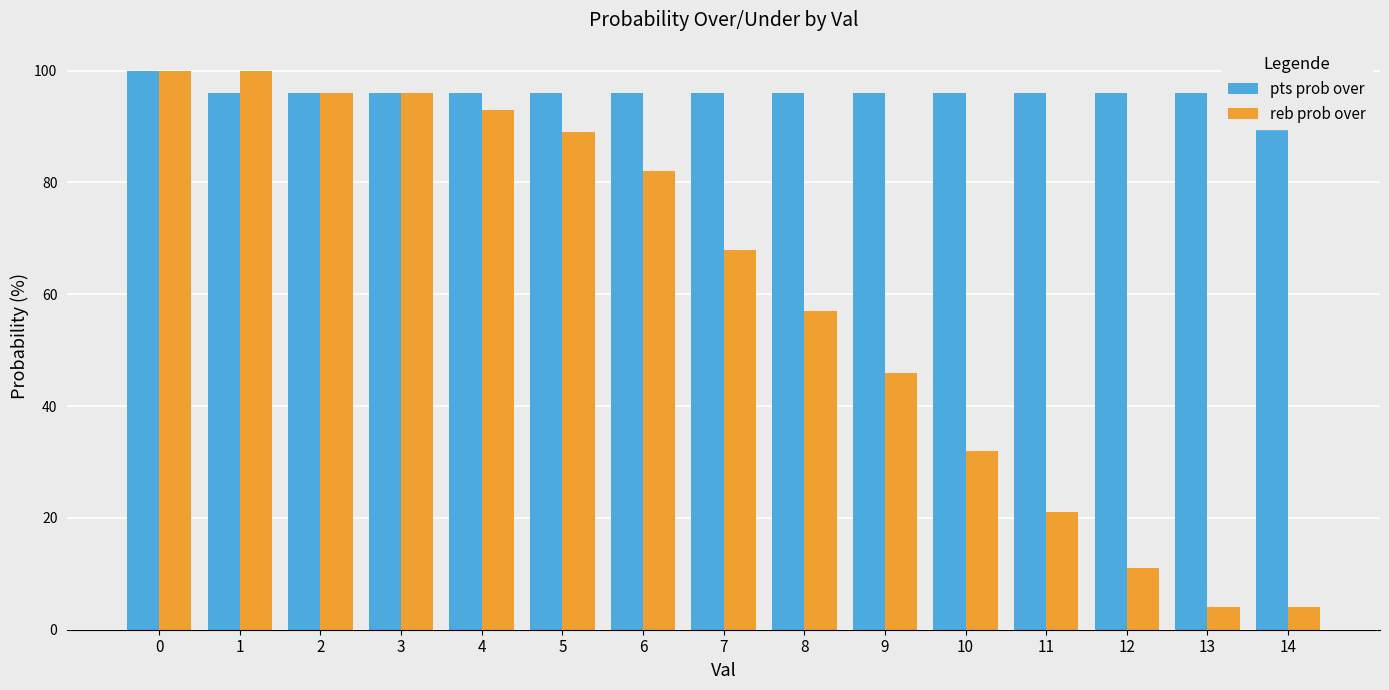

Reading right to left, what are all the values shown in this chart?

pts prob over: 14=96	13=96	12=96	11=96	10=96	9=96	8=96	7=96	6=96	5=96	4=96	3=96	2=96	1=96	0=100
reb prob over: 14=4	13=4	12=11	11=21	10=32	9=46	8=57	7=68	6=82	5=89	4=93	3=96	2=96	1=100	0=100